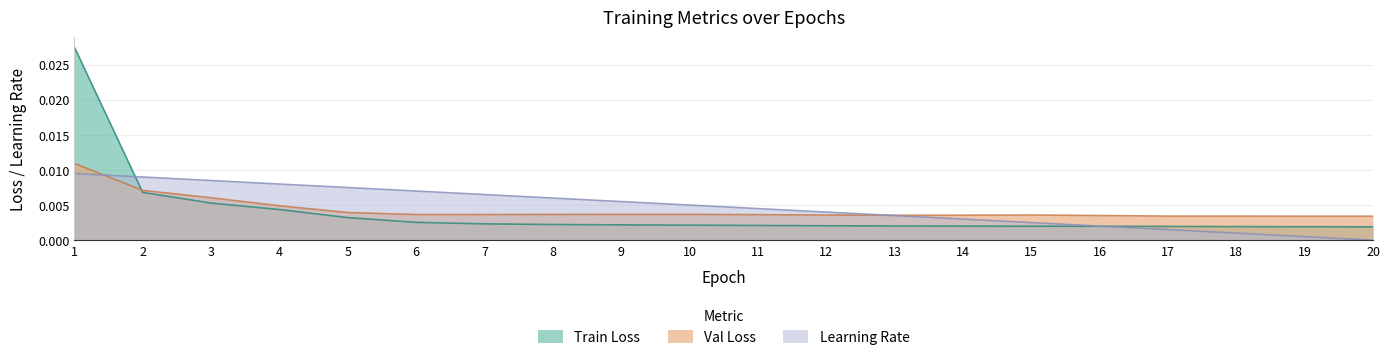

Which series has the largest total across all categories?

Learning Rate